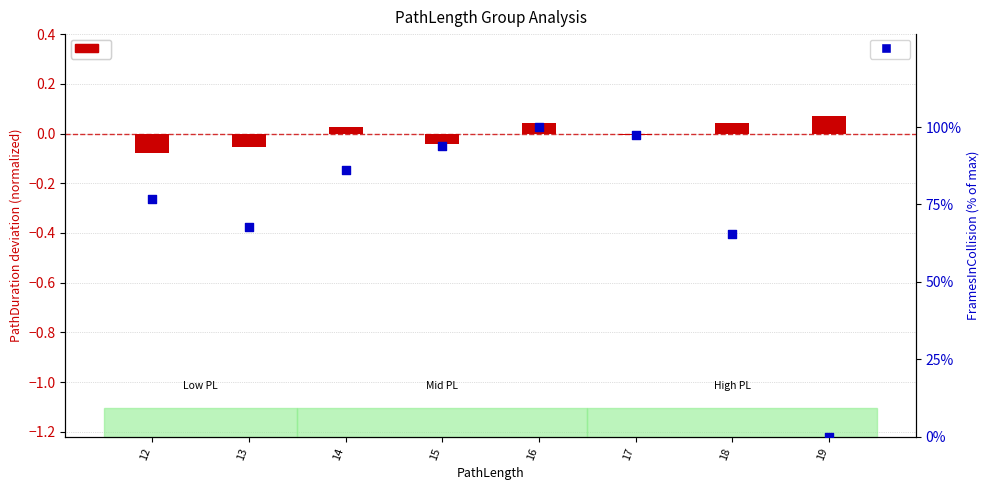

What is the change in value from 13 to 15?

+26.1